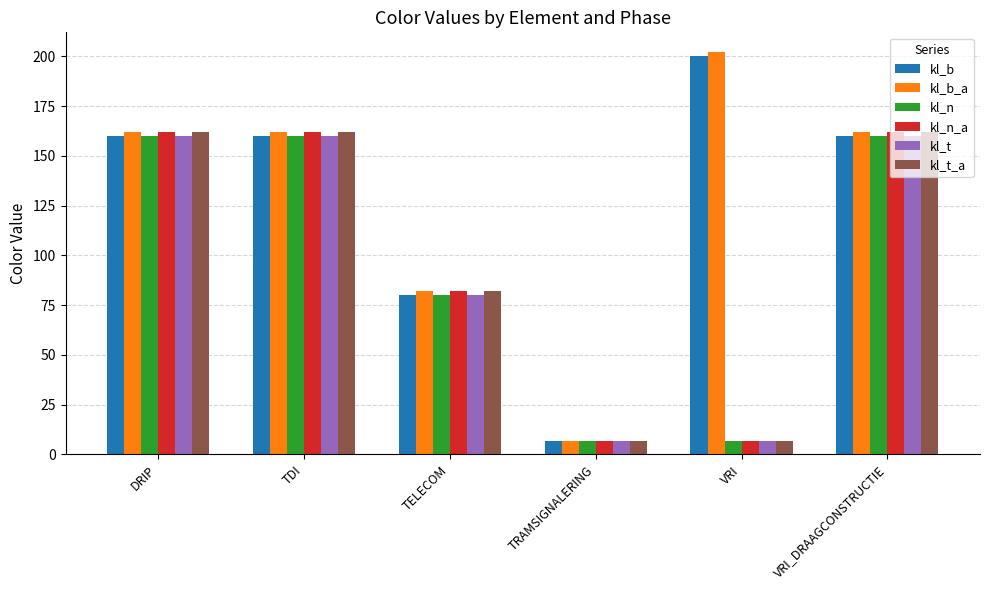

Is the value of kl_n_a at DRIP greater than the value of kl_t_a at TRAMSIGNALERING?

Yes